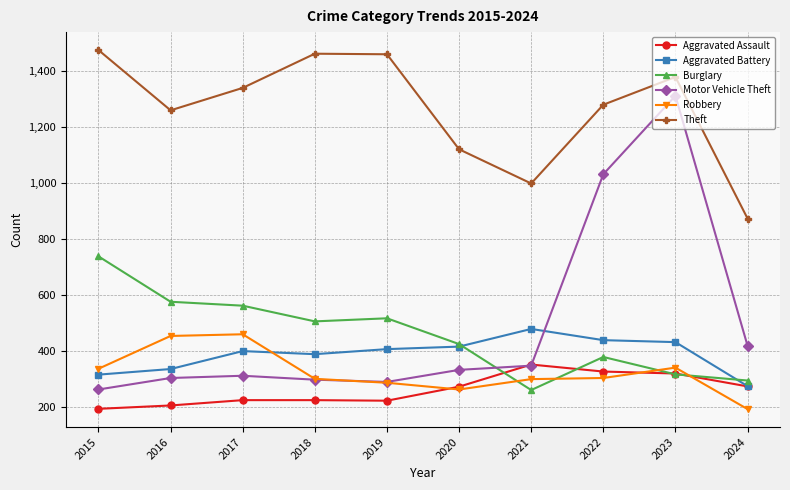

At which category is the sum across all series the highest?

2023